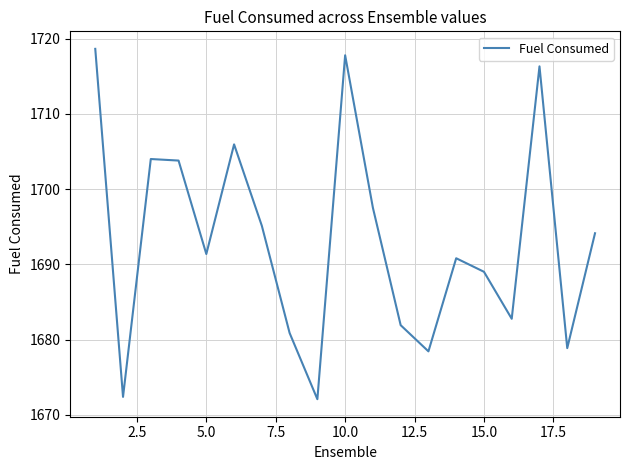

What is the minimum value shown in the chart?

1672.1